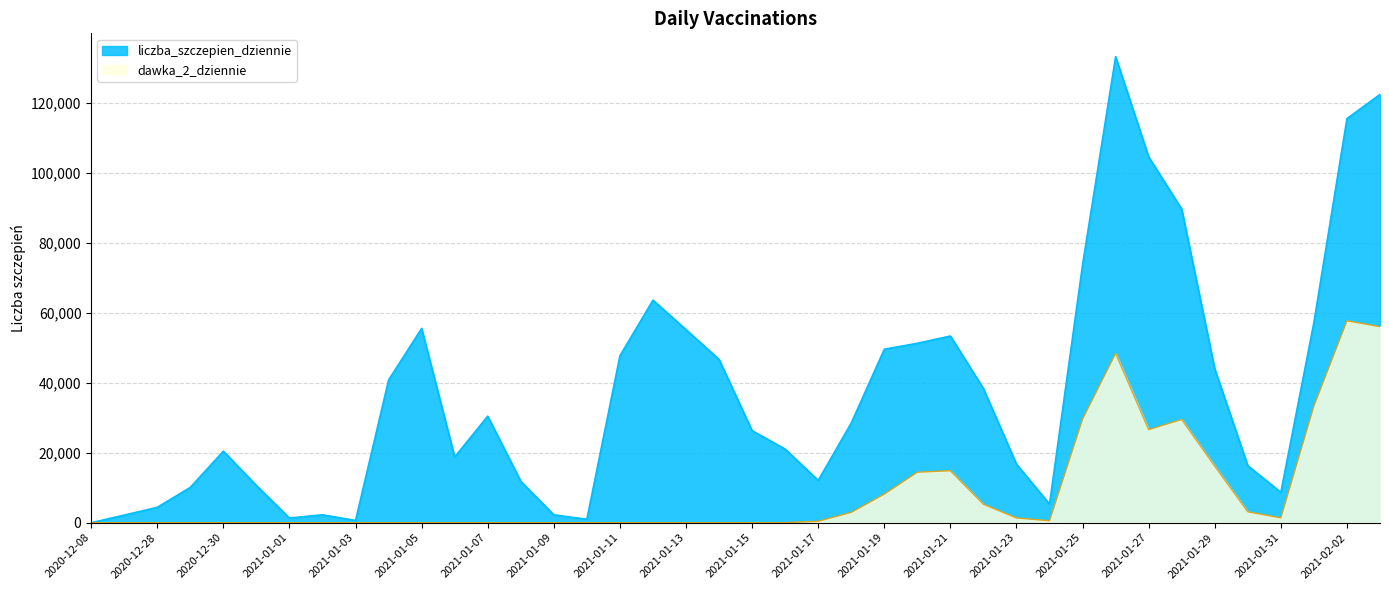

True or false: liczba_szczepien_dziennie has a value of 357 at 2021-01-10.

False